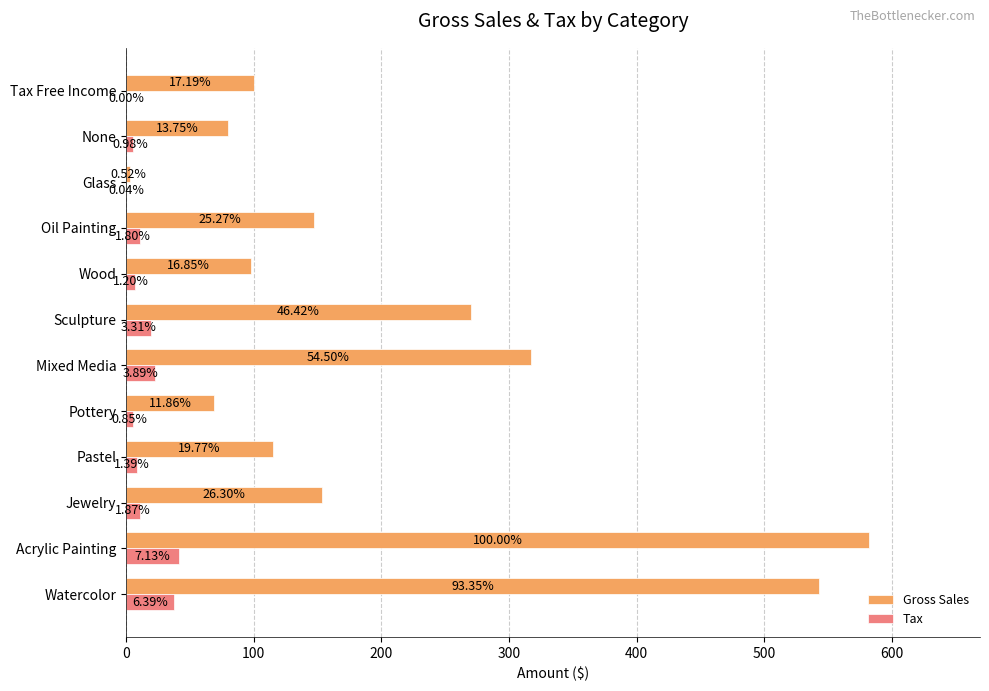

Which series has the largest total across all categories?

Gross Sales